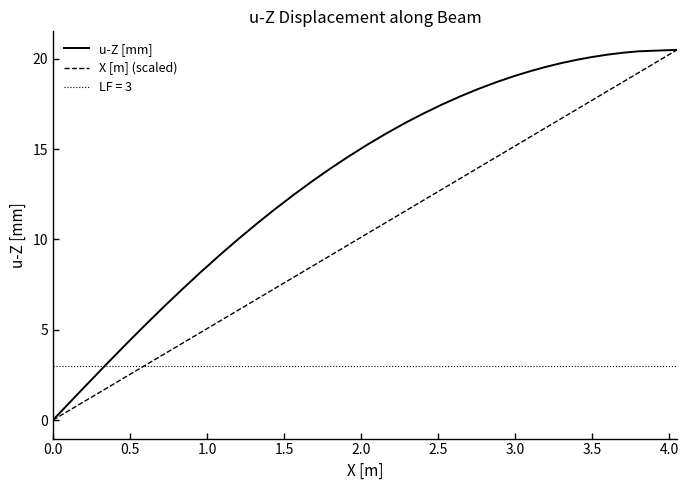

What is the average value of the u-Z [mm] series?

13.3